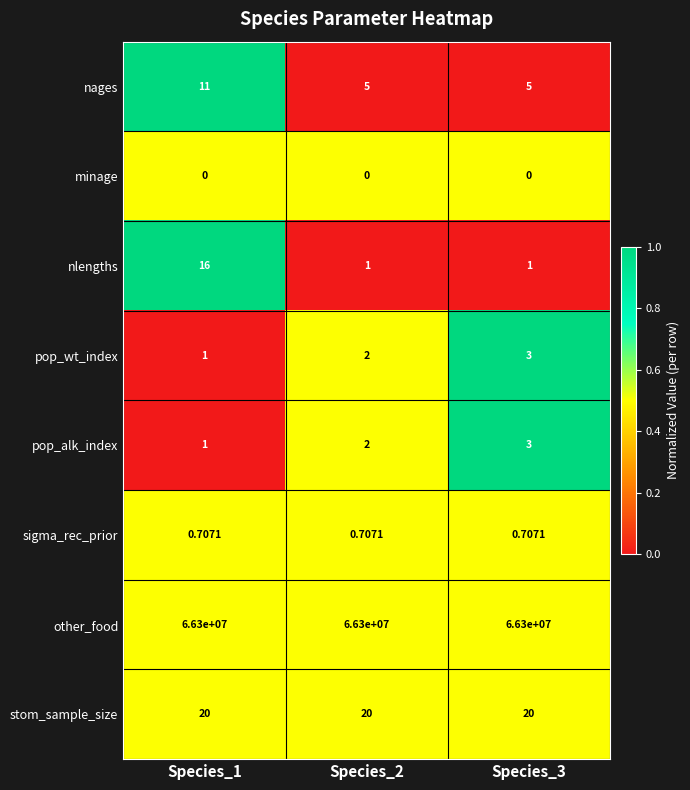

Between Species_1 and Species_3, which series saw the biggest shift?

nlengths